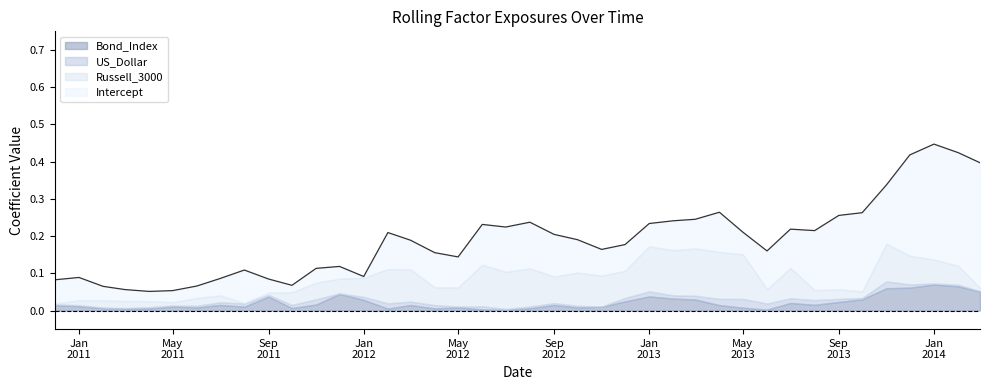

Which has a higher value, 2011-11-01 or 2012-10-01?

2012-10-01